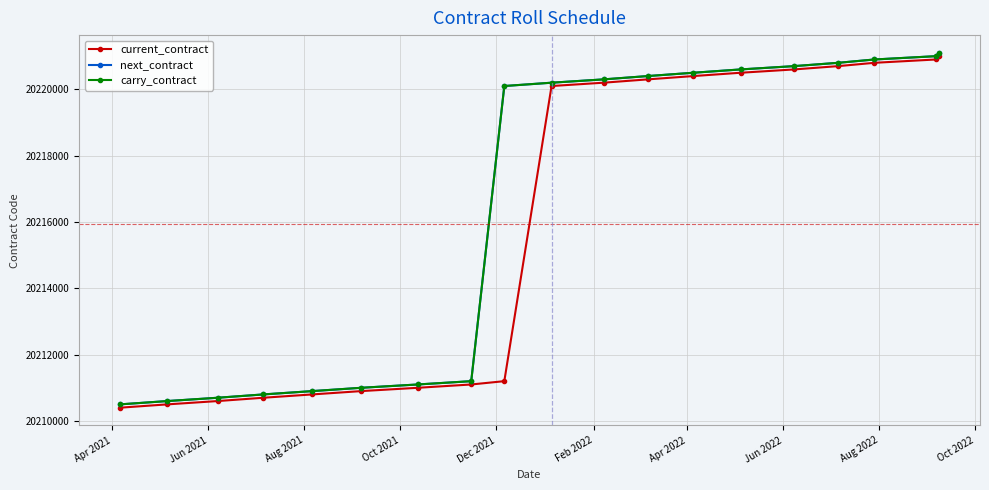

Does the chart have visible grid lines?

Yes